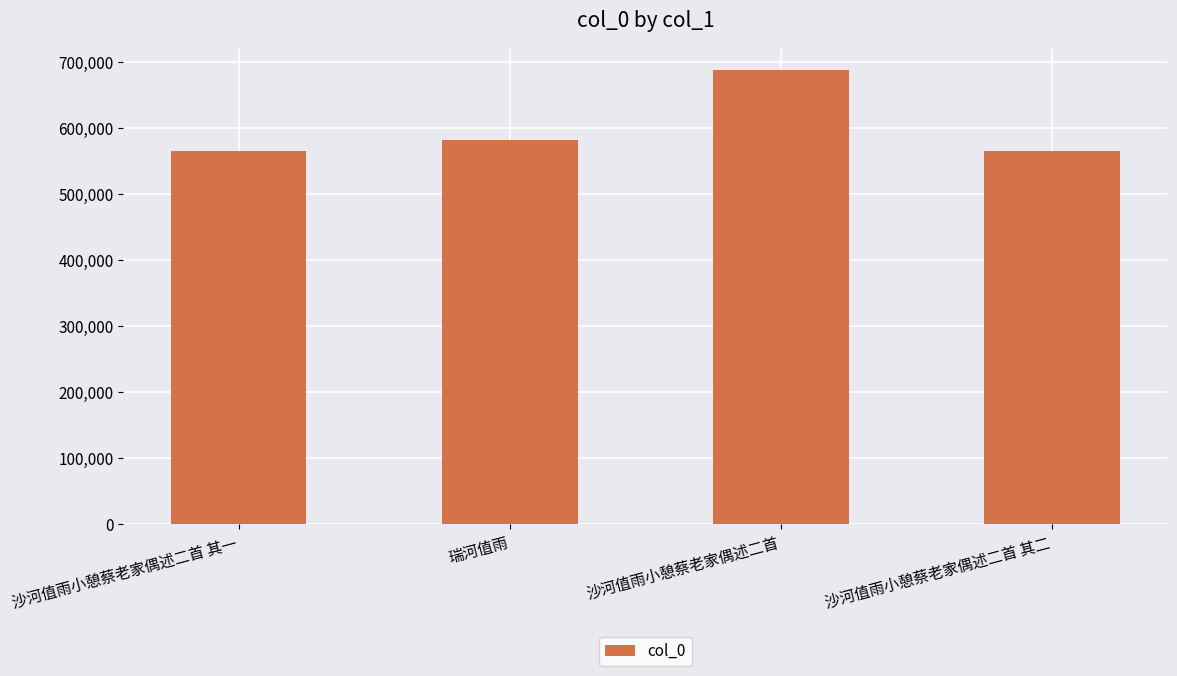

What is the value of the 4th bar from the left?

565169